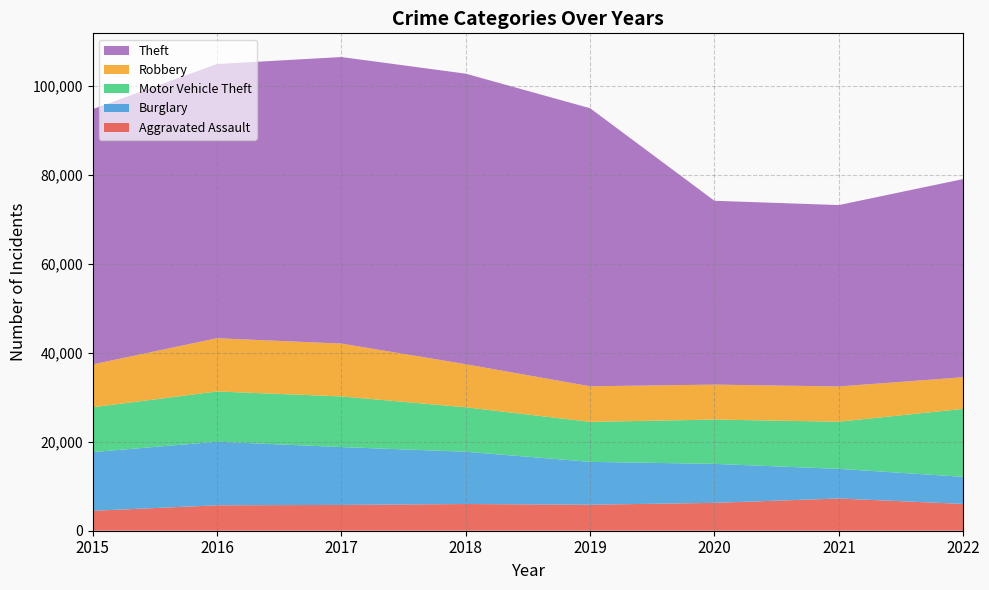

Reading left to right, list all the values displayed in this chart.

Aggravated Assault: 2015=4480	2016=5712	2017=5793	2018=6001	2019=5840	2020=6263	2021=7242	2022=6021
Burglary: 2015=13184	2016=14289	2017=13001	2018=11746	2019=9639	2020=8755	2021=6658	2022=6091
Motor Vehicle Theft: 2015=10068	2016=11286	2017=11380	2018=9983	2019=8978	2020=9955	2021=10594	2022=15265
Robbery: 2015=9638	2016=11960	2017=11880	2018=9679	2019=7994	2020=7855	2021=7919	2022=7111
Theft: 2015=57350	2016=61618	2017=64380	2018=65282	2019=62480	2020=41305	2021=40757	2022=44527